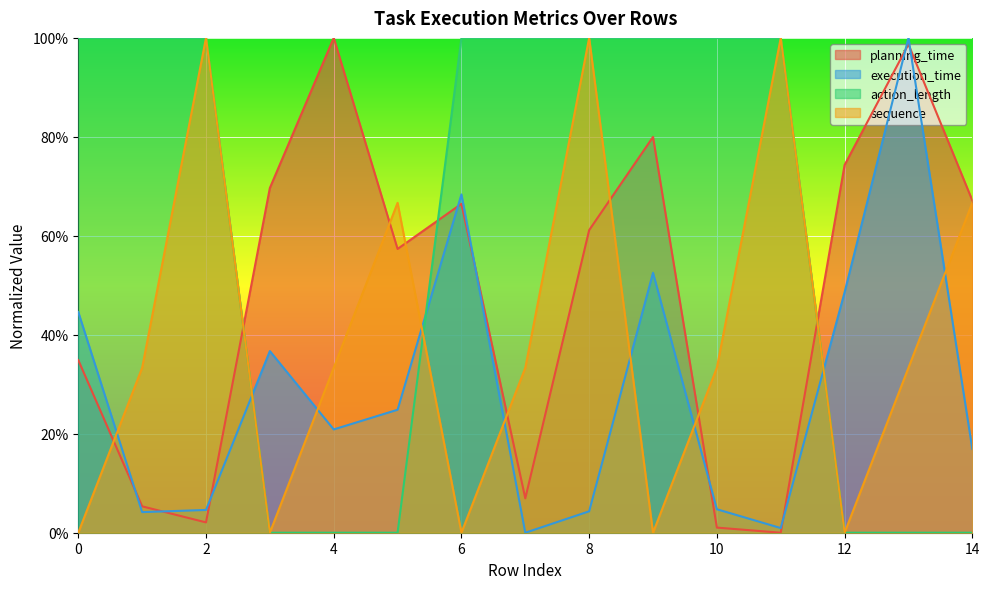

List the series in order of their peak value, lowest first.

planning_time, execution_time, action_length, sequence